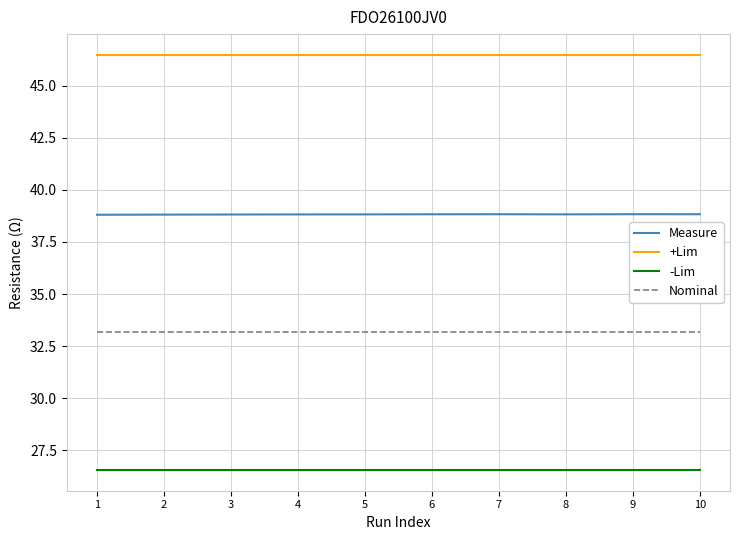

Which series has the largest total across all categories?

+Lim